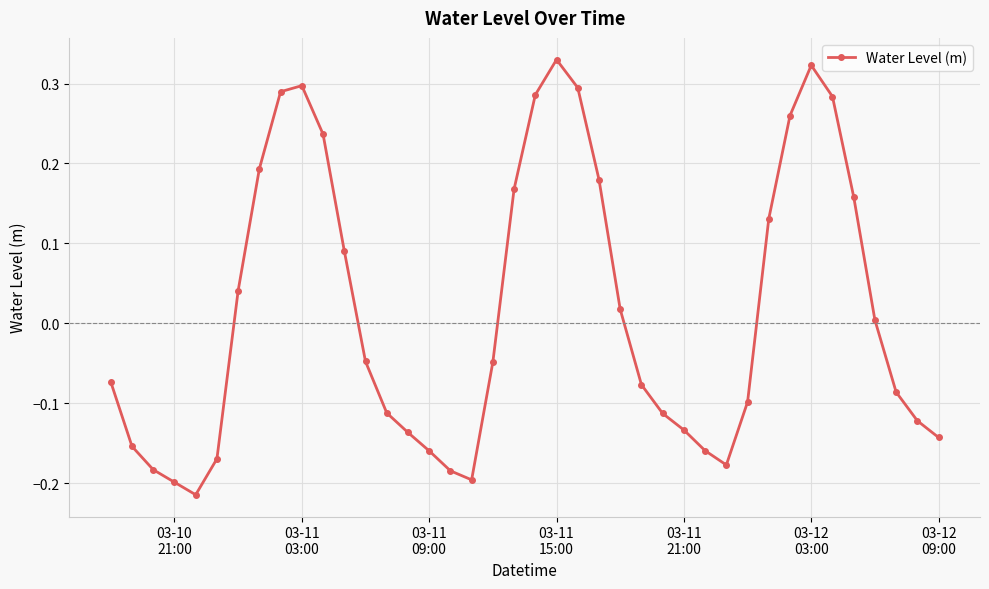

True or false: the data has more than 2 interior local peaks.

True